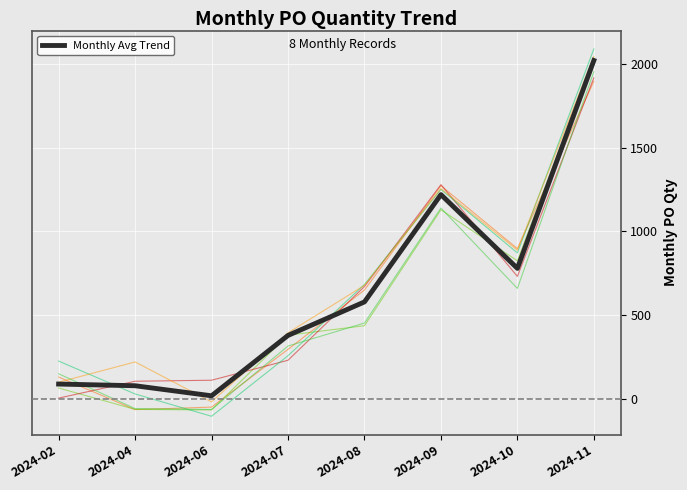

What is the value of the 5th point from the left?

580